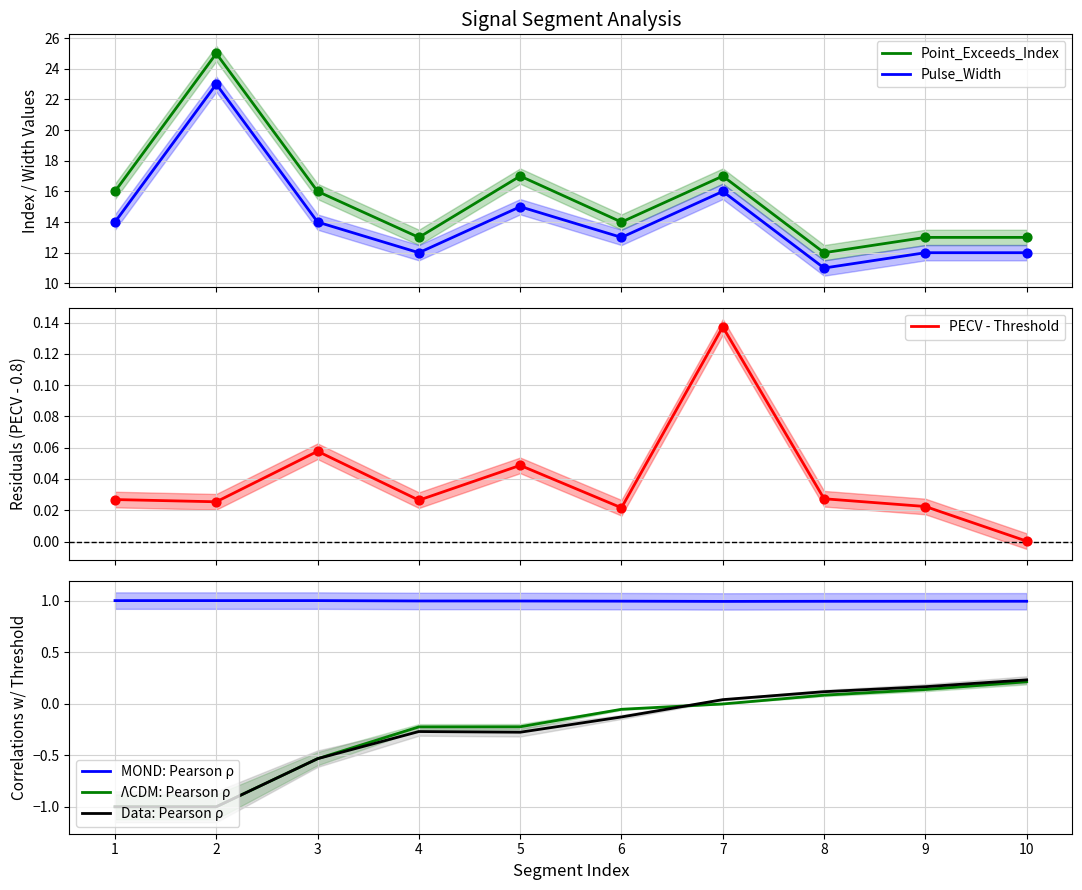

Which series reaches the maximum Y coordinate?

Point_Exceeds_Index